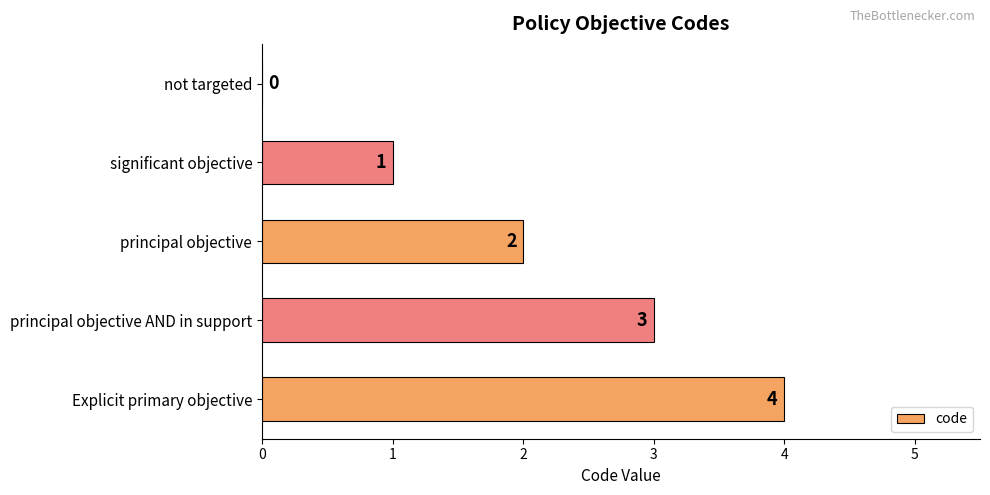

How many values are between 1 and 3?

3